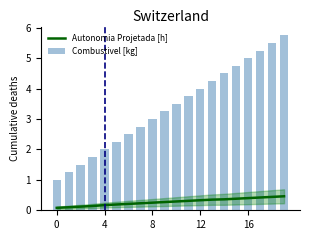

What is the label of the 4th bar from the right?

16